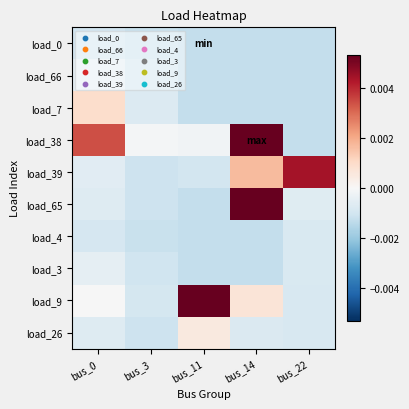

Which category has the highest value across all series?

bus_14